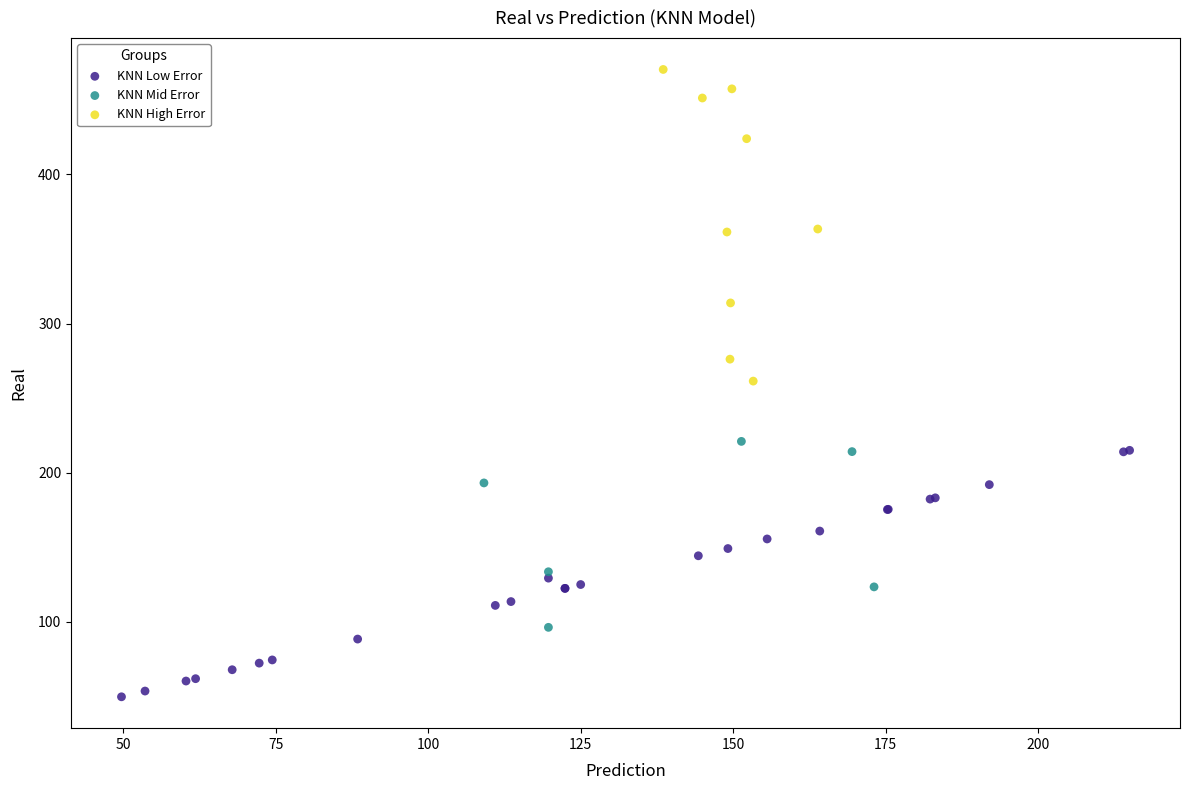

Which series has the widest spread of Y values?

KNN High Error